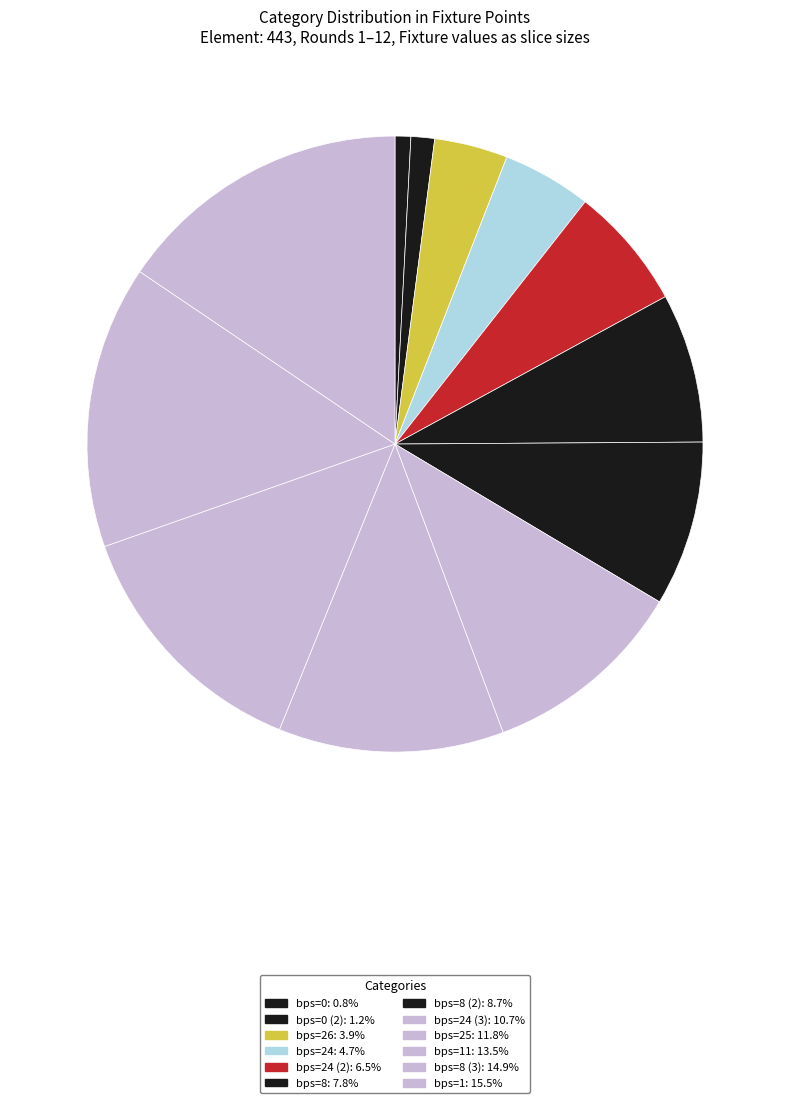

Count the number of slices in the pie.

12